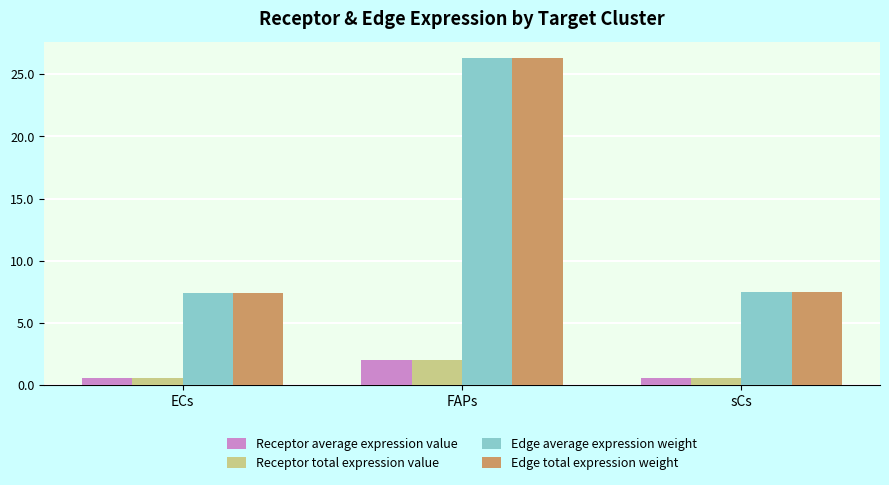

What is the lowest value of the Receptor total expression value series?

0.6